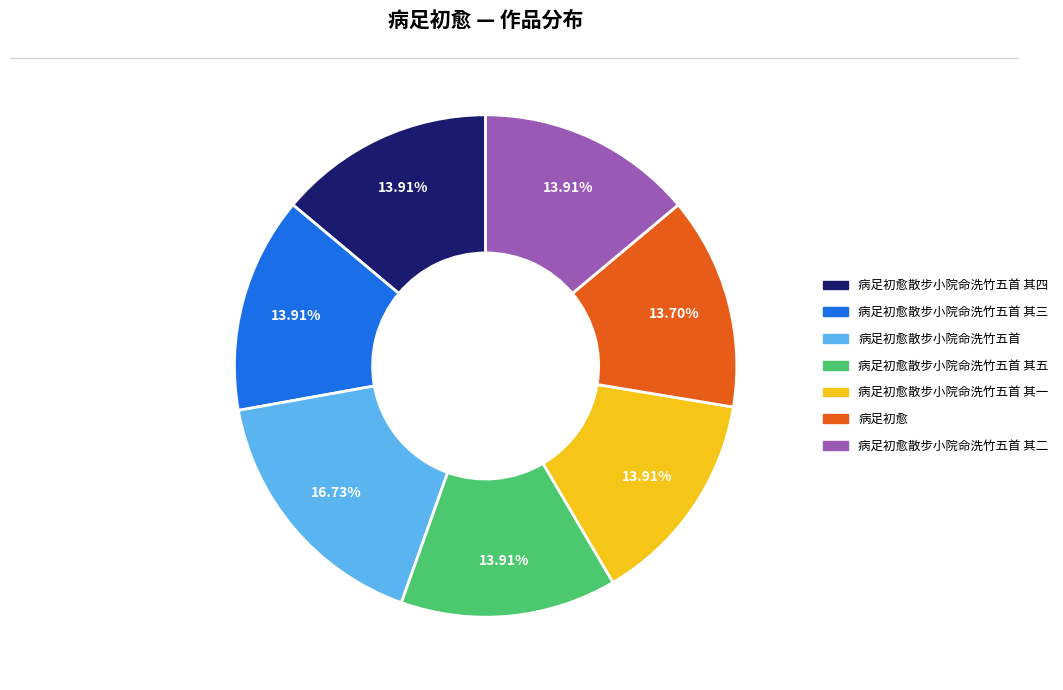

Is there a majority slice in this chart?

No